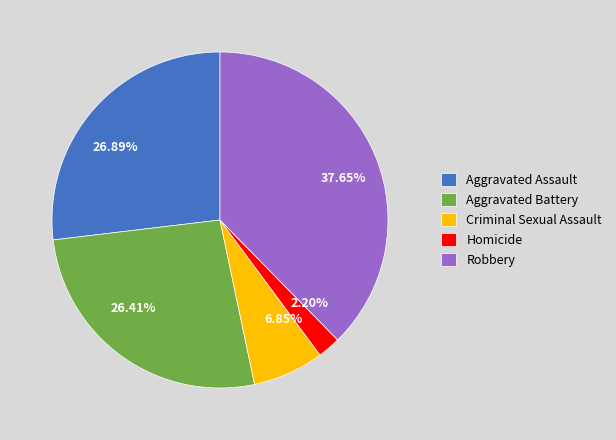

How many slices are in this pie chart?

5